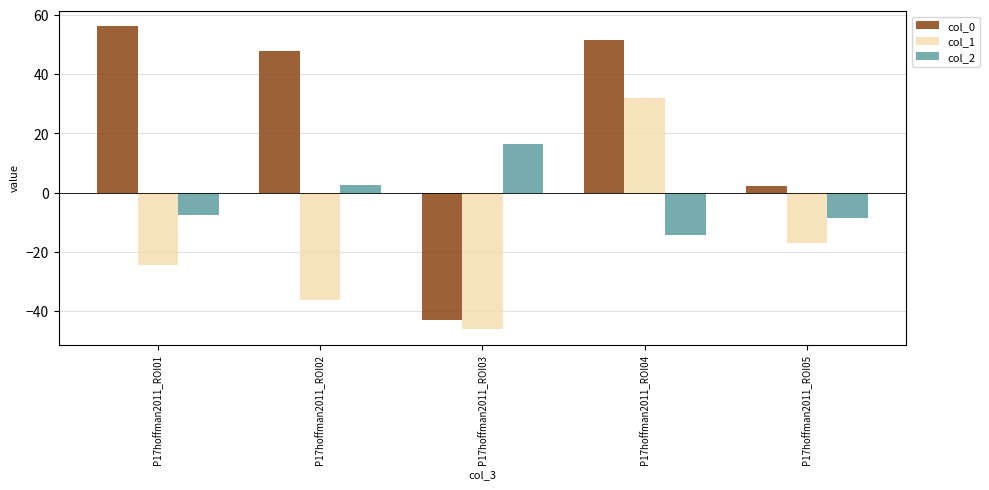

List the series in order of their peak value, highest first.

col_0, col_1, col_2